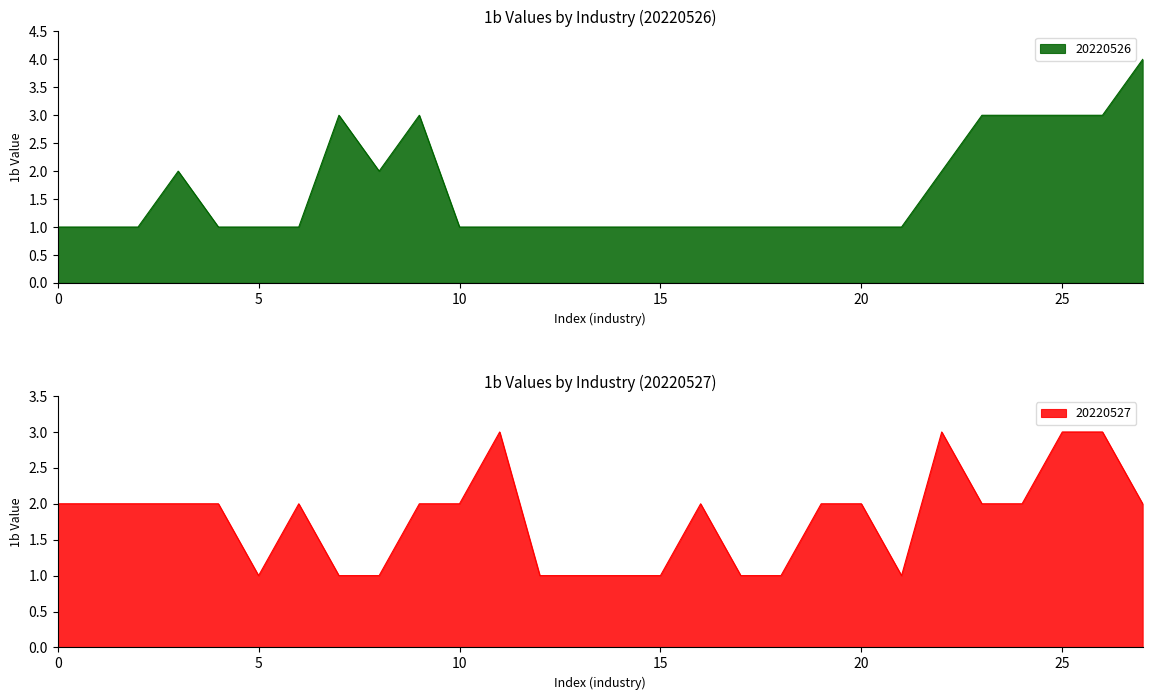

Which has a higher value, 8 or 12?

8